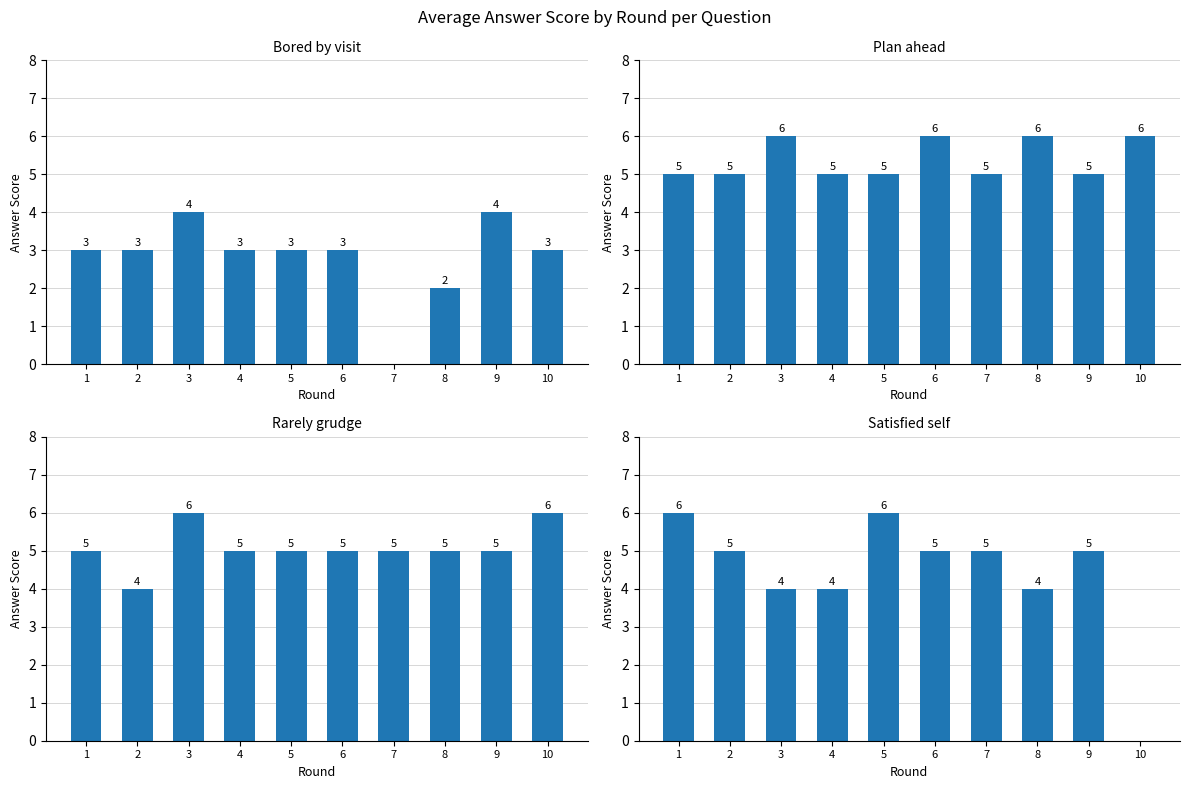

At which label is Bored by visit closest to 2?

8